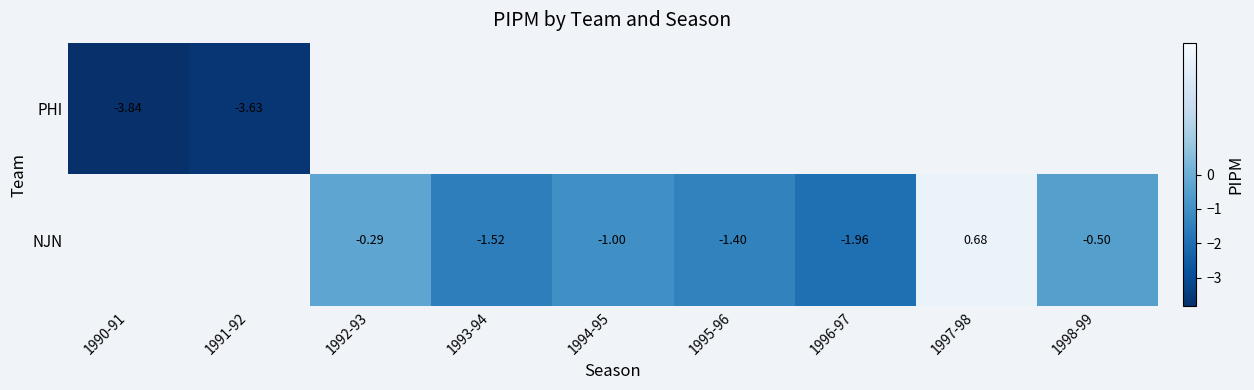

Which category has the lowest value in the PHI series?

1990-91